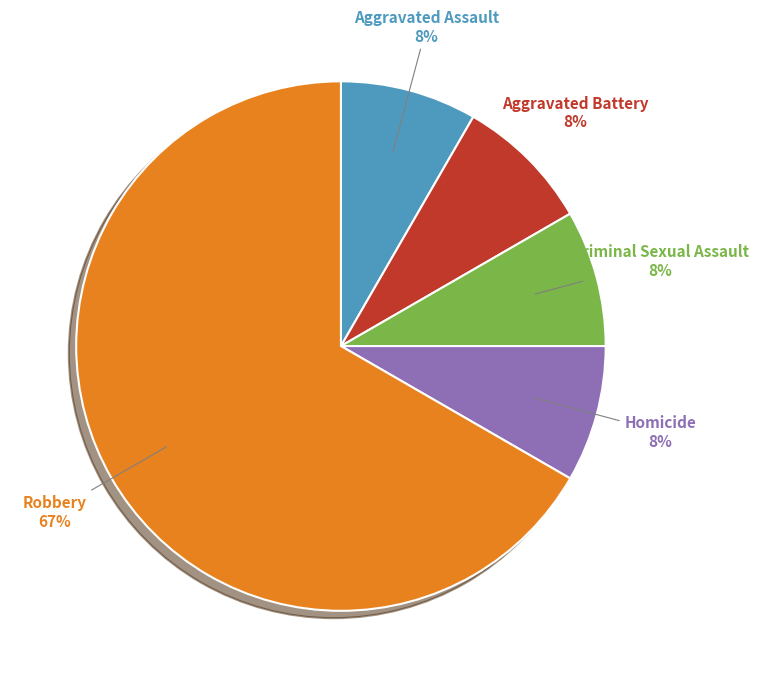

The Criminal Sexual Assault slice represents 8% of the pie. True or false?

True